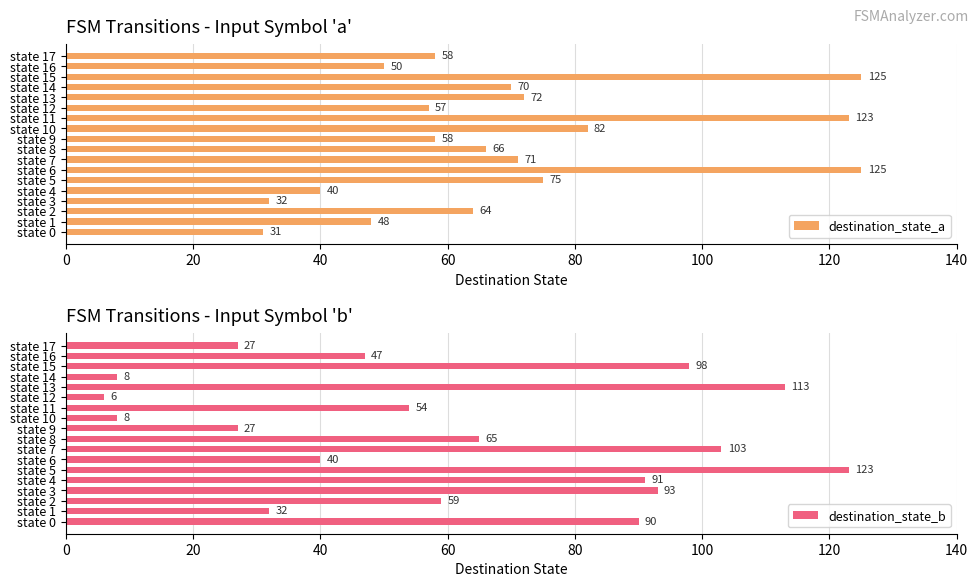

What is the sum of the destination_state_a values at state 6 and state 5?

200